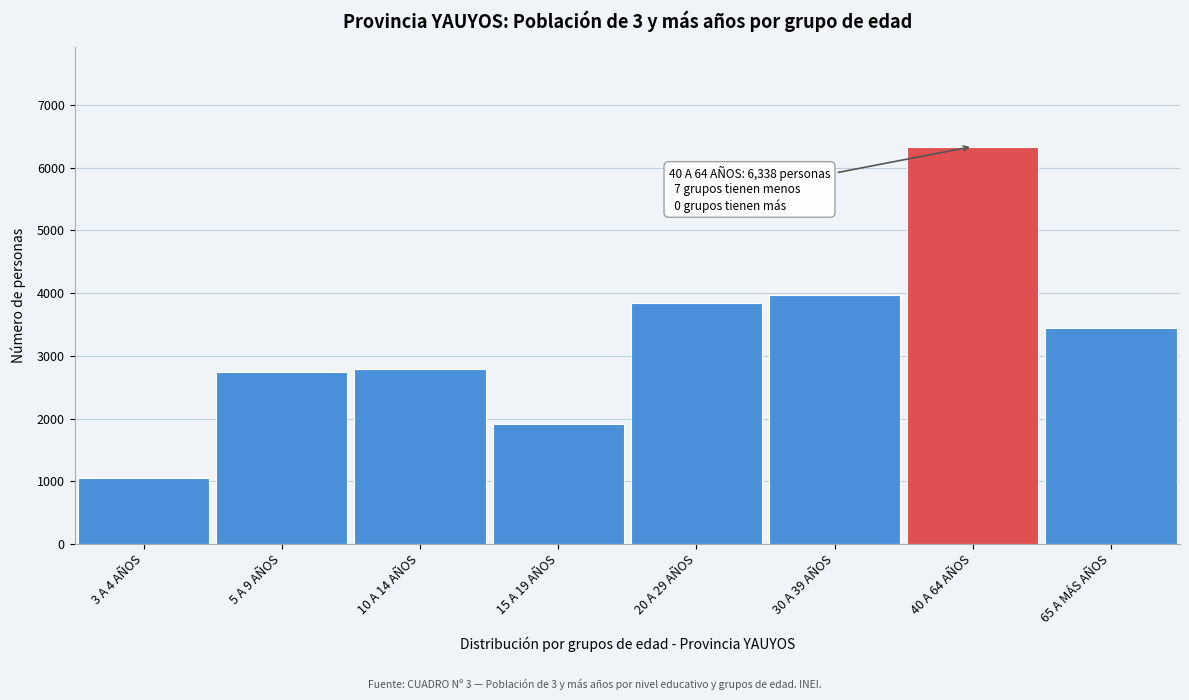

Reading left to right, transcribe all the data shown in this chart.

1059	2738	2784	1916	3836	3973	6338	3451